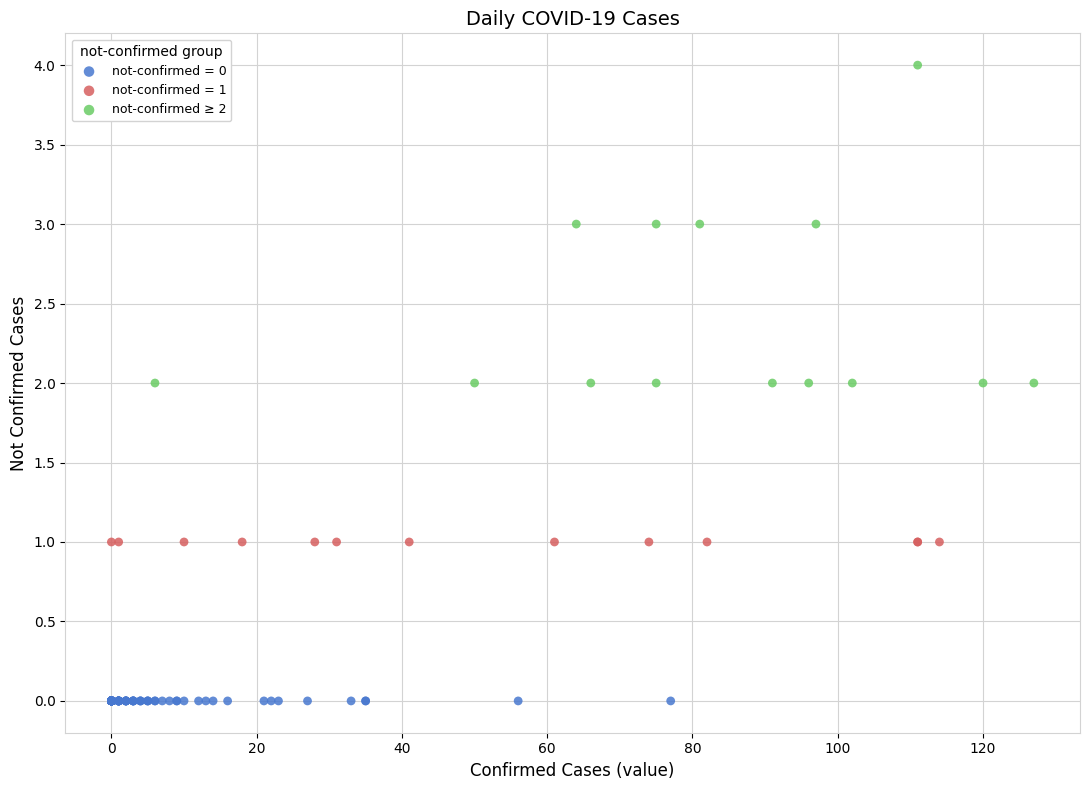

Which series reaches the minimum Y coordinate?

not-confirmed = 0